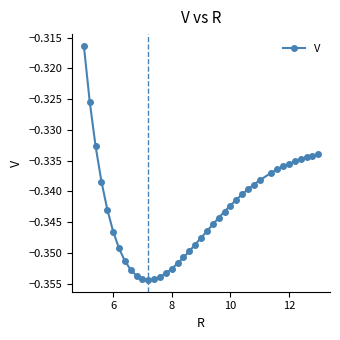

What is the sum of all values?

-13.7